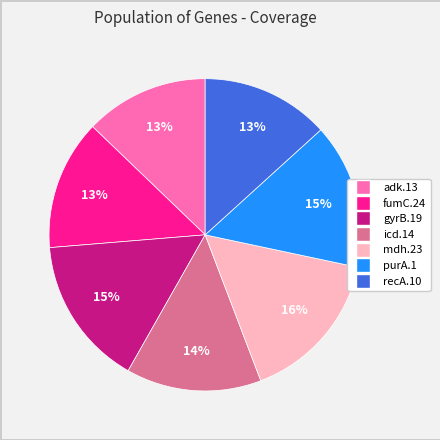

Approximately how many times larger is the value at icd.14 compared to gyrB.19?

0.9